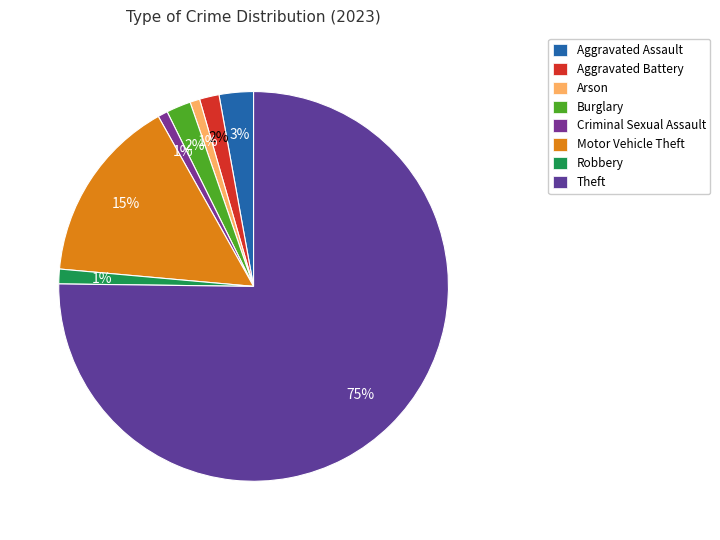

To the nearest percent, what is the combined percentage of Burglary and Motor Vehicle Theft?

17%